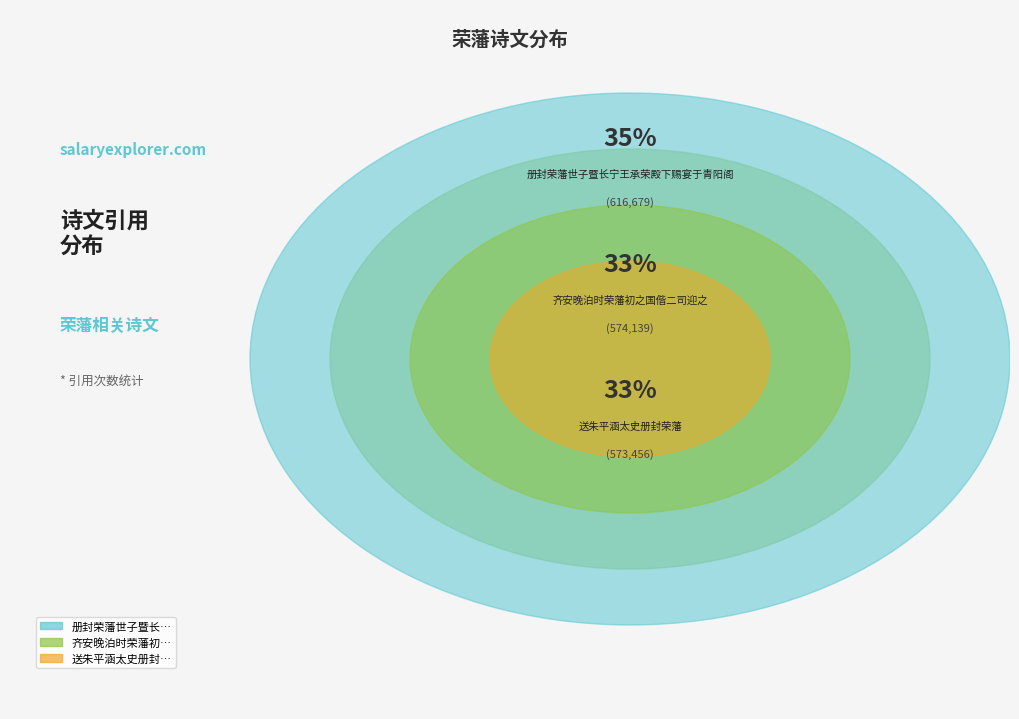

Combined, what portion of the pie is 册封荣藩世子暨长宁王承荣殿下赐宴于青阳阁 and 送朱平涵太史册封荣藩?

67.5%